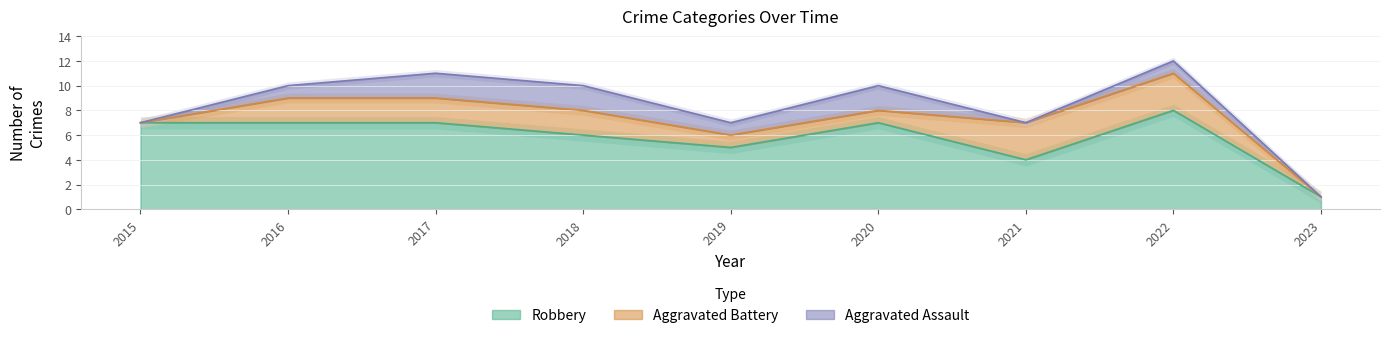

Which series changed the most between 2017 and 2021?

Robbery